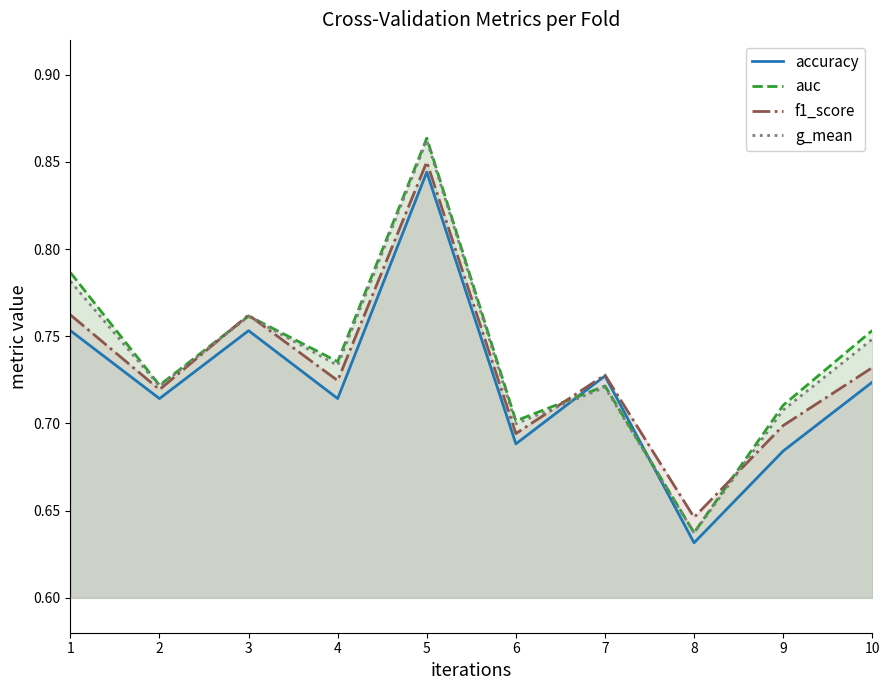

How many f1_score values are between 0 and 1?

10